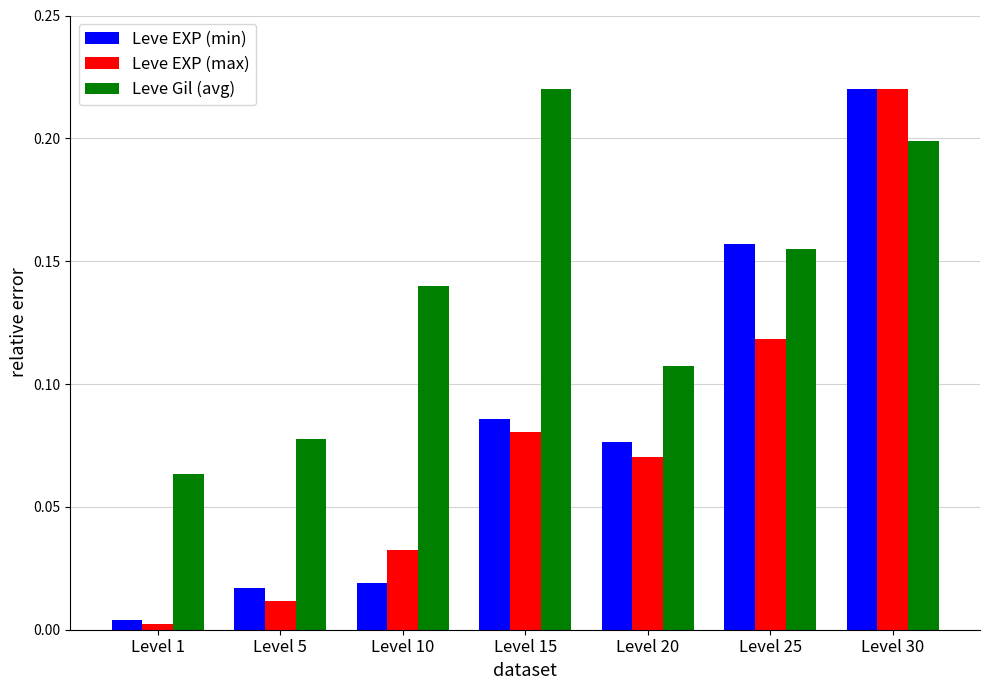

At which label is Leve EXP (min) closest to 0?

Level 1